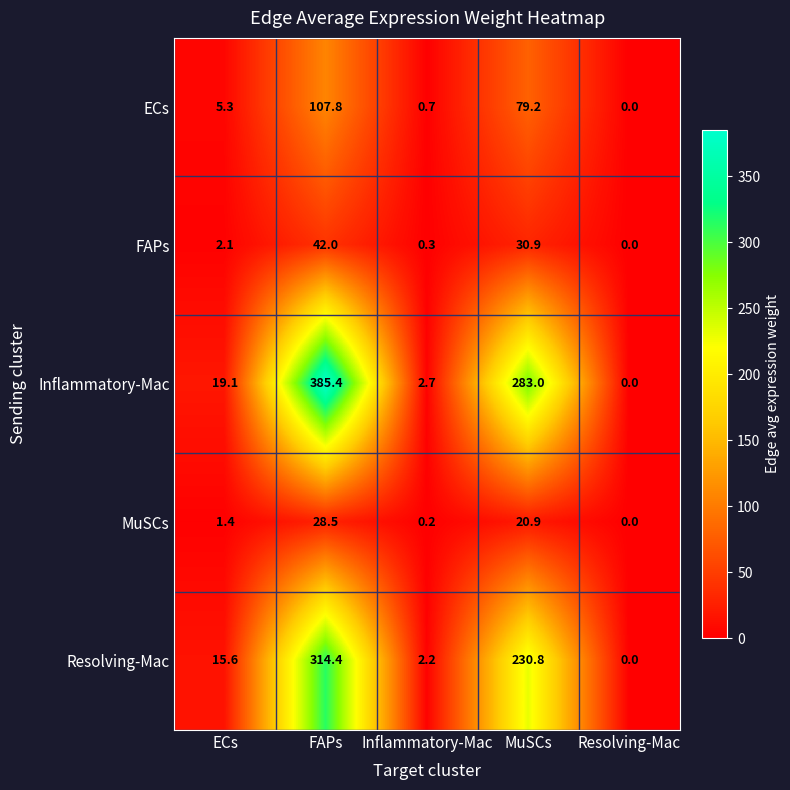

Which series has the largest total across all categories?

Inflammatory-Mac